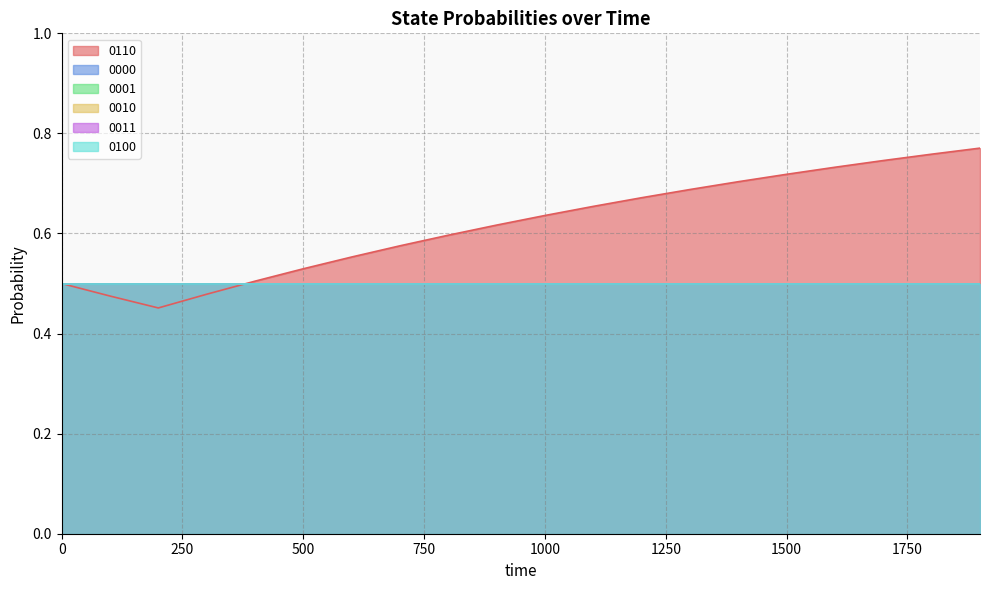

Reading left to right, extract all data points from this chart.

0110: 0=0.5	100=0.5	200=0.5	300=0.5	400=0.5	500=0.5	600=0.6	700=0.6	800=0.6	900=0.6	1000=0.6	1100=0.7	1200=0.7	1300=0.7	1400=0.7	1500=0.7	1600=0.7	1700=0.7	1800=0.8	1900=0.8
0000: 0=0.5	100=0.5	200=0.5	300=0.5	400=0.5	500=0.5	600=0.5	700=0.5	800=0.5	900=0.5	1000=0.5	1100=0.5	1200=0.5	1300=0.5	1400=0.5	1500=0.5	1600=0.5	1700=0.5	1800=0.5	1900=0.5
0001: 0=0.5	100=0.5	200=0.5	300=0.5	400=0.5	500=0.5	600=0.5	700=0.5	800=0.5	900=0.5	1000=0.5	1100=0.5	1200=0.5	1300=0.5	1400=0.5	1500=0.5	1600=0.5	1700=0.5	1800=0.5	1900=0.5
0010: 0=0.5	100=0.5	200=0.5	300=0.5	400=0.5	500=0.5	600=0.5	700=0.5	800=0.5	900=0.5	1000=0.5	1100=0.5	1200=0.5	1300=0.5	1400=0.5	1500=0.5	1600=0.5	1700=0.5	1800=0.5	1900=0.5
0011: 0=0.5	100=0.5	200=0.5	300=0.5	400=0.5	500=0.5	600=0.5	700=0.5	800=0.5	900=0.5	1000=0.5	1100=0.5	1200=0.5	1300=0.5	1400=0.5	1500=0.5	1600=0.5	1700=0.5	1800=0.5	1900=0.5
0100: 0=0.5	100=0.5	200=0.5	300=0.5	400=0.5	500=0.5	600=0.5	700=0.5	800=0.5	900=0.5	1000=0.5	1100=0.5	1200=0.5	1300=0.5	1400=0.5	1500=0.5	1600=0.5	1700=0.5	1800=0.5	1900=0.5